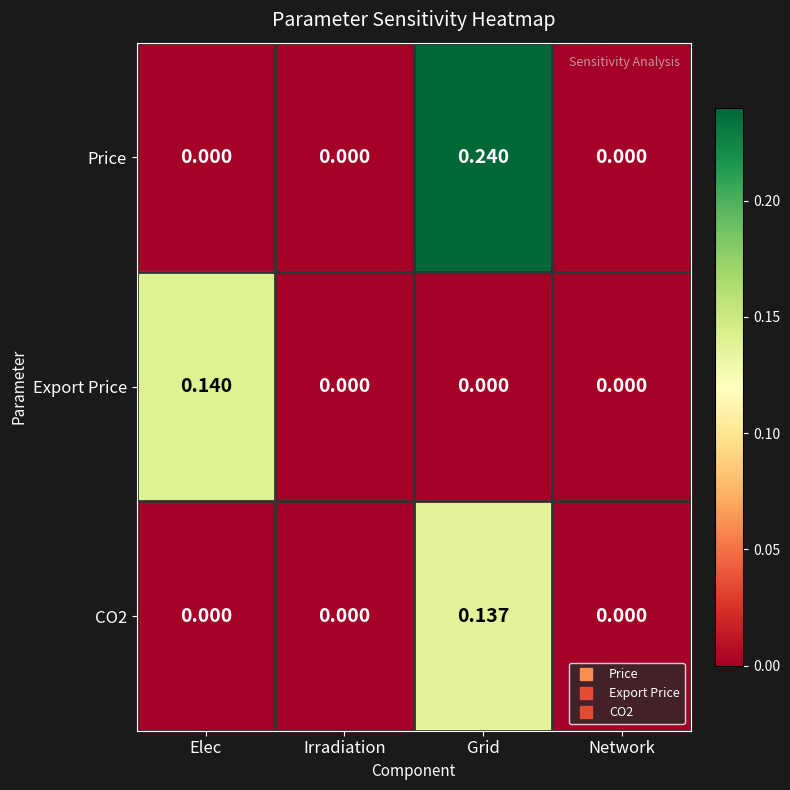

At which category is the sum across all series the highest?

Grid